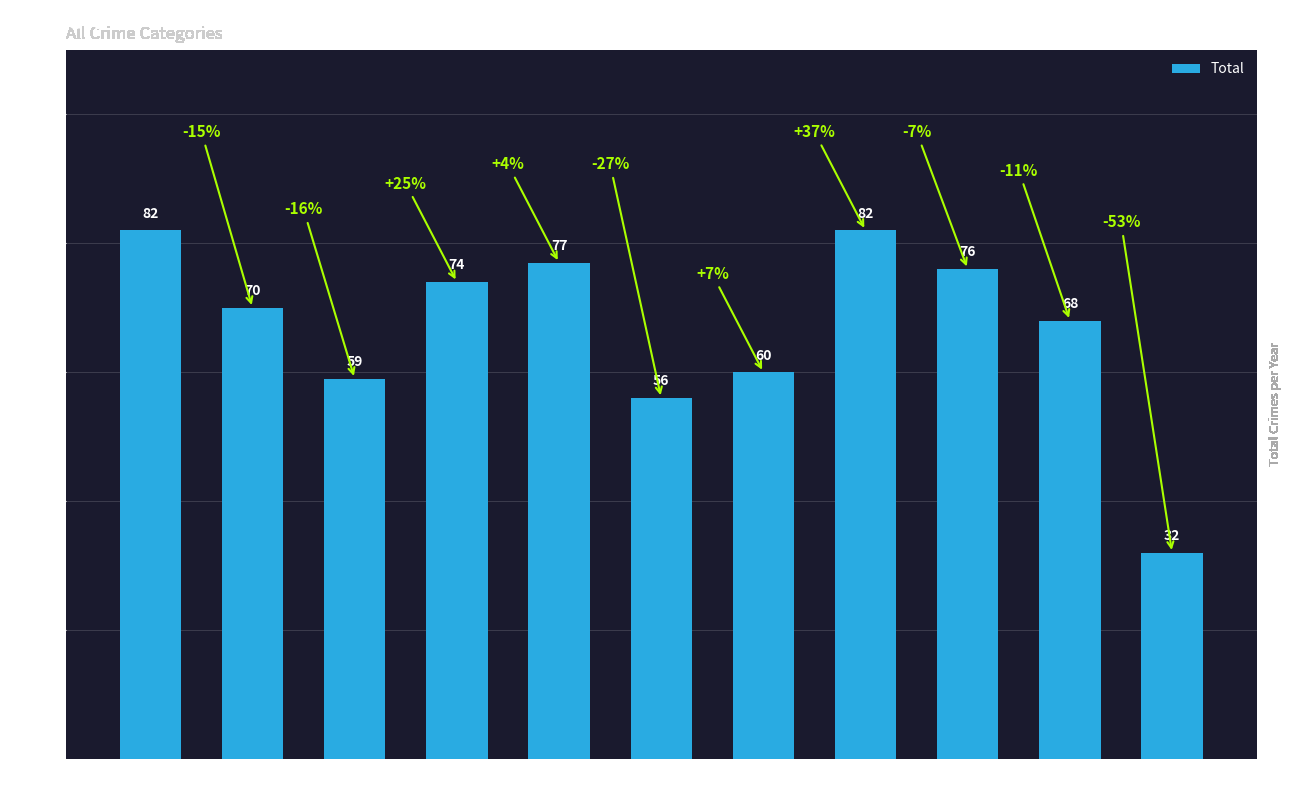

Where does the data first go above 70?

2015